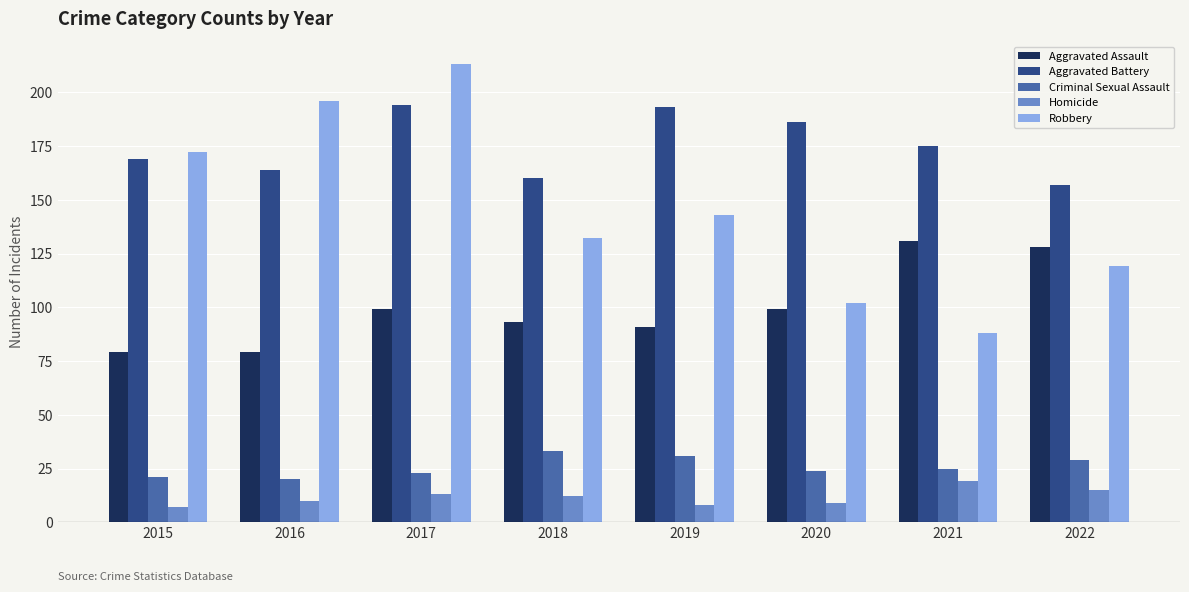

Does the chart contain any negative values?

No